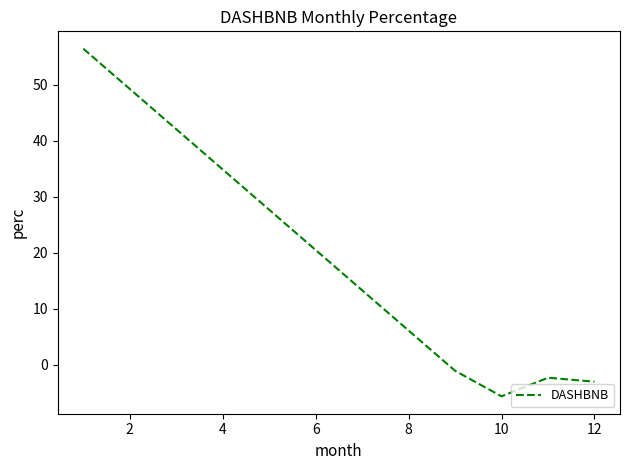

What is the sum of all values?

44.5